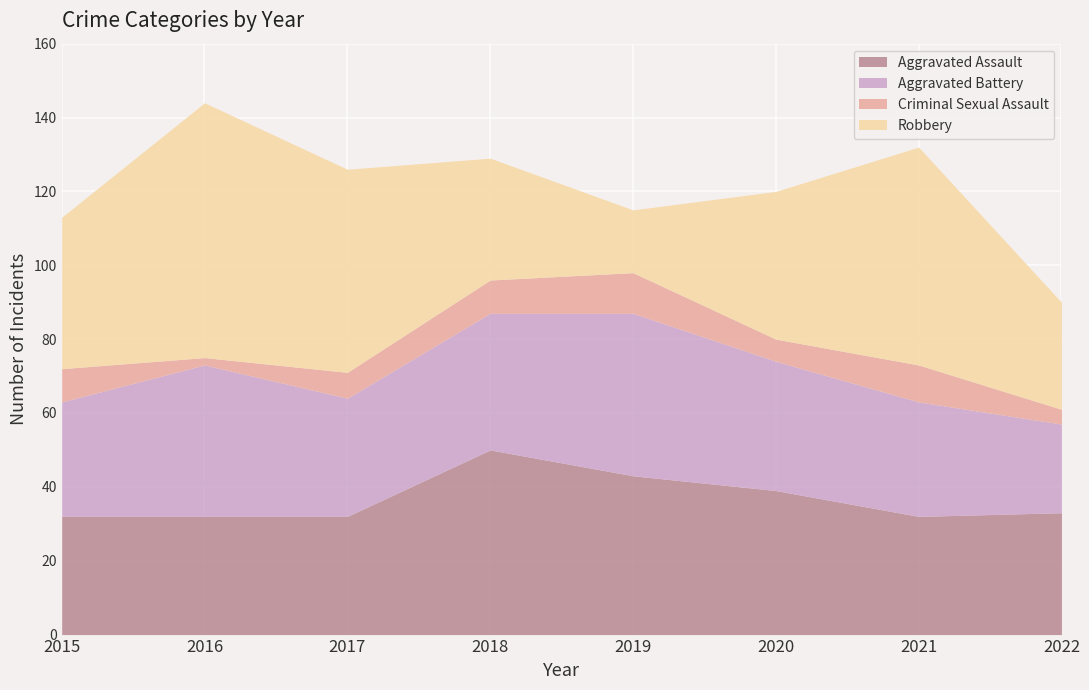

The Aggravated Assault series shows 15 at 2020. True or false?

False